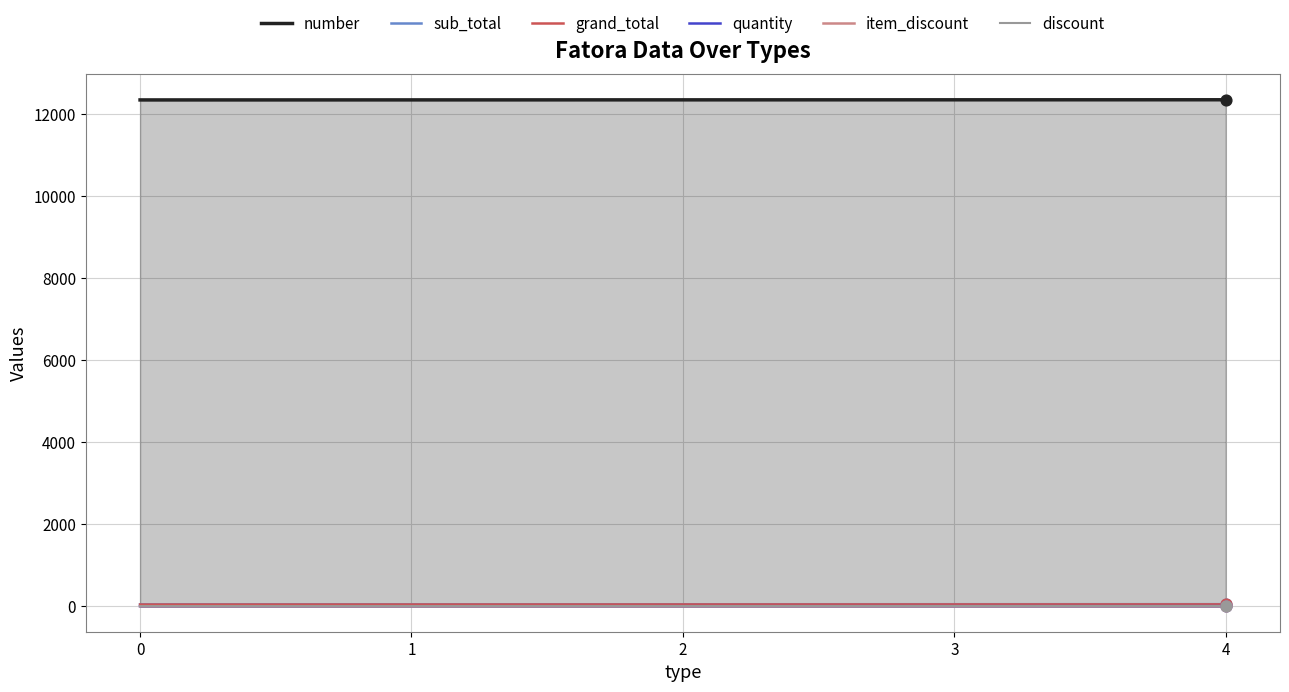

Which series has the largest total across all categories?

number